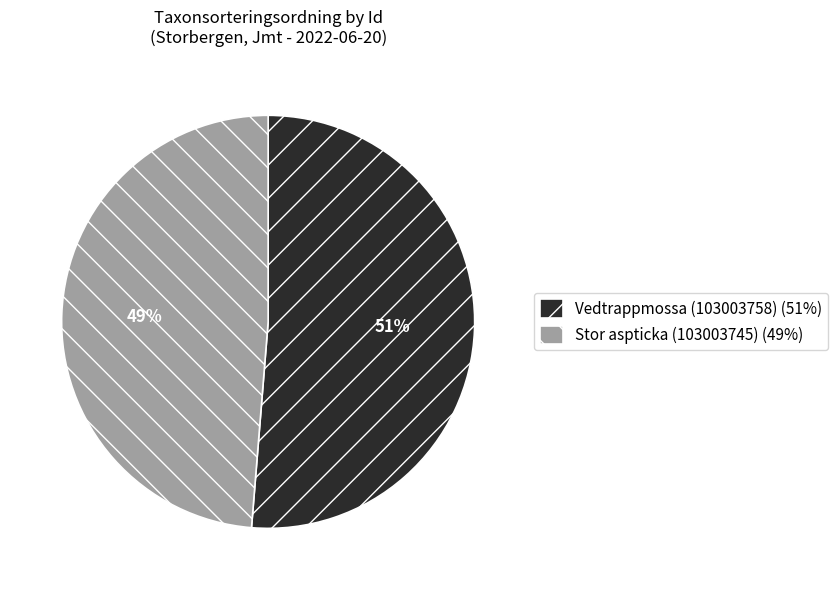

Count the number of slices in the pie.

2